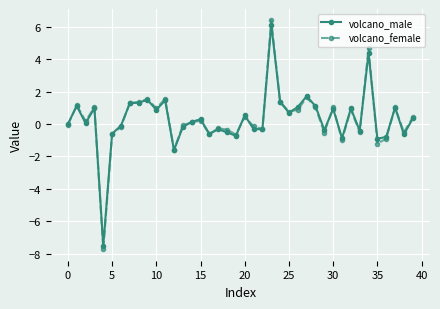

What is the lowest value of the volcano_male series?

-7.5